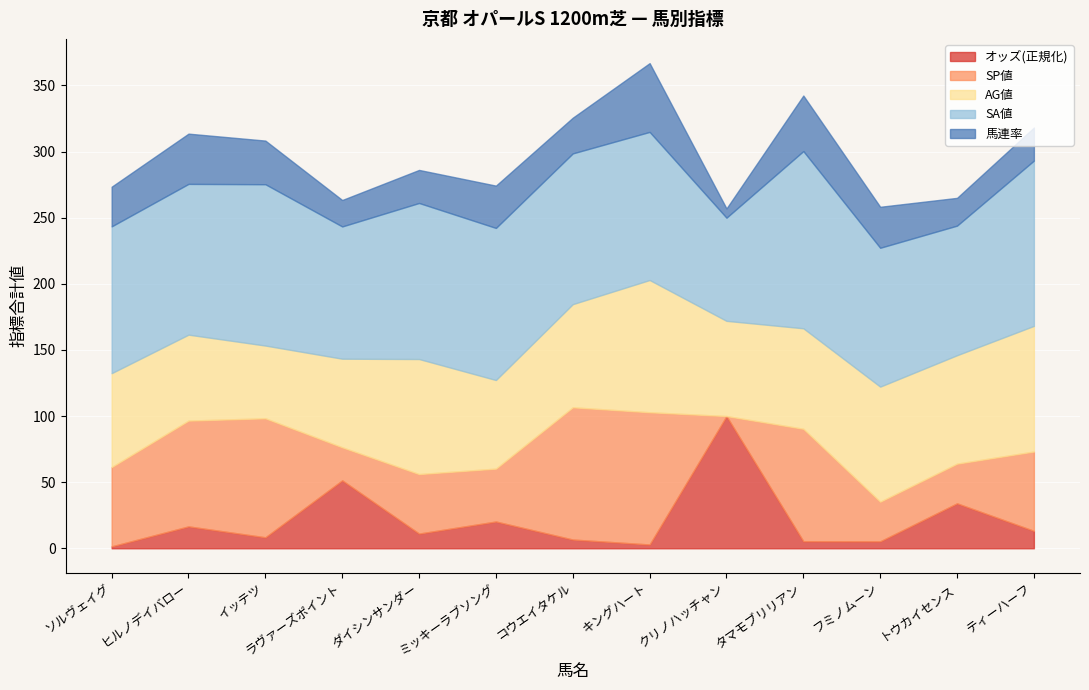

Which category has the highest value in the オッズ(正規化) series?

クリノハッチャン